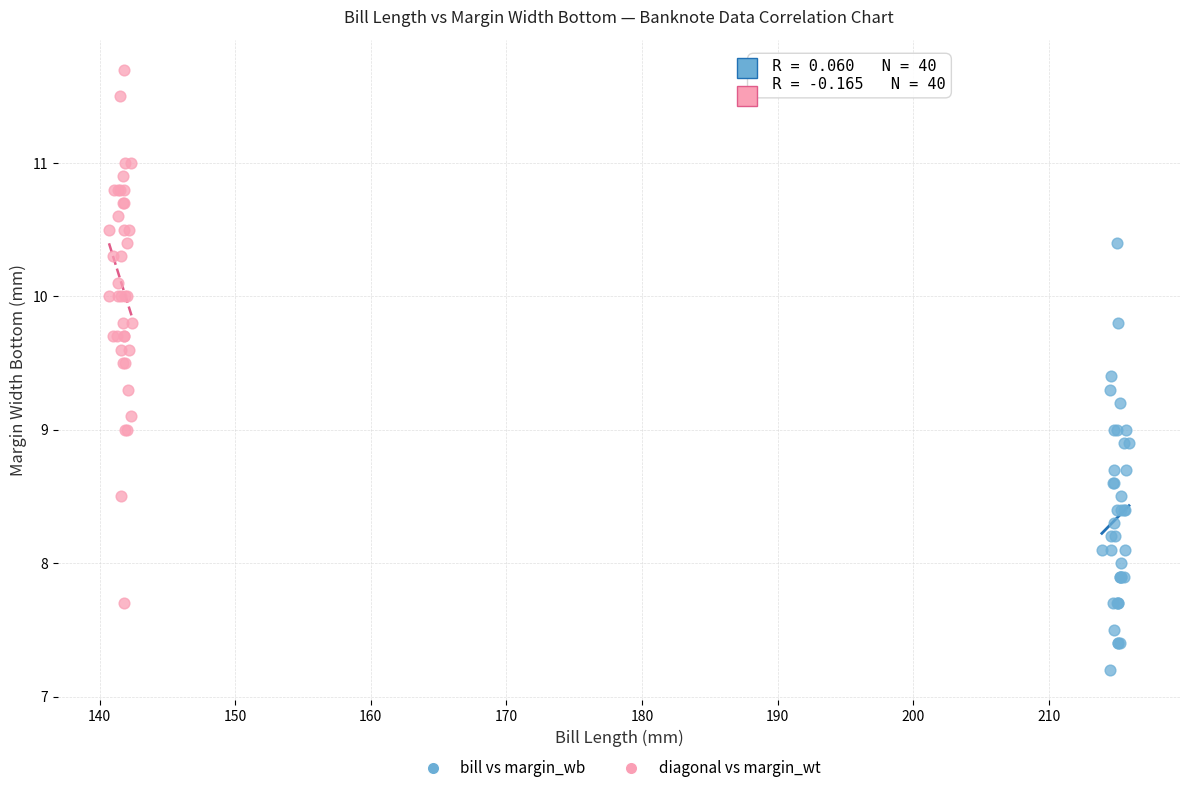

Which series reaches the minimum Y coordinate?

bill vs margin_wb